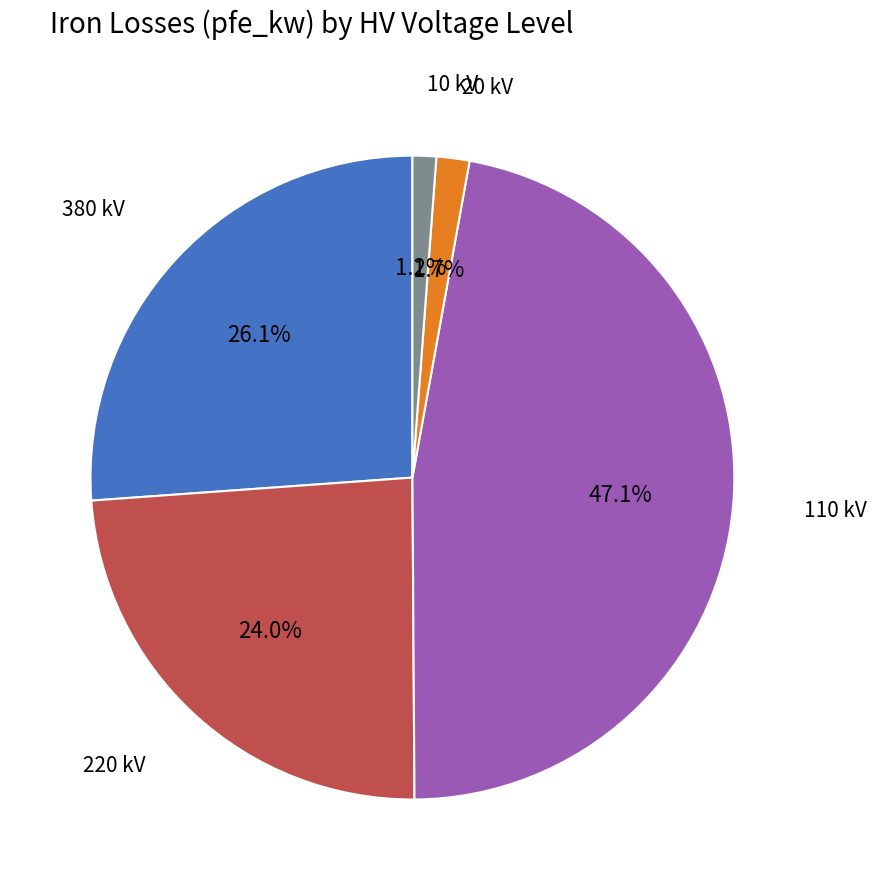

How much of the chart is everything except 380 kV?

73.9%